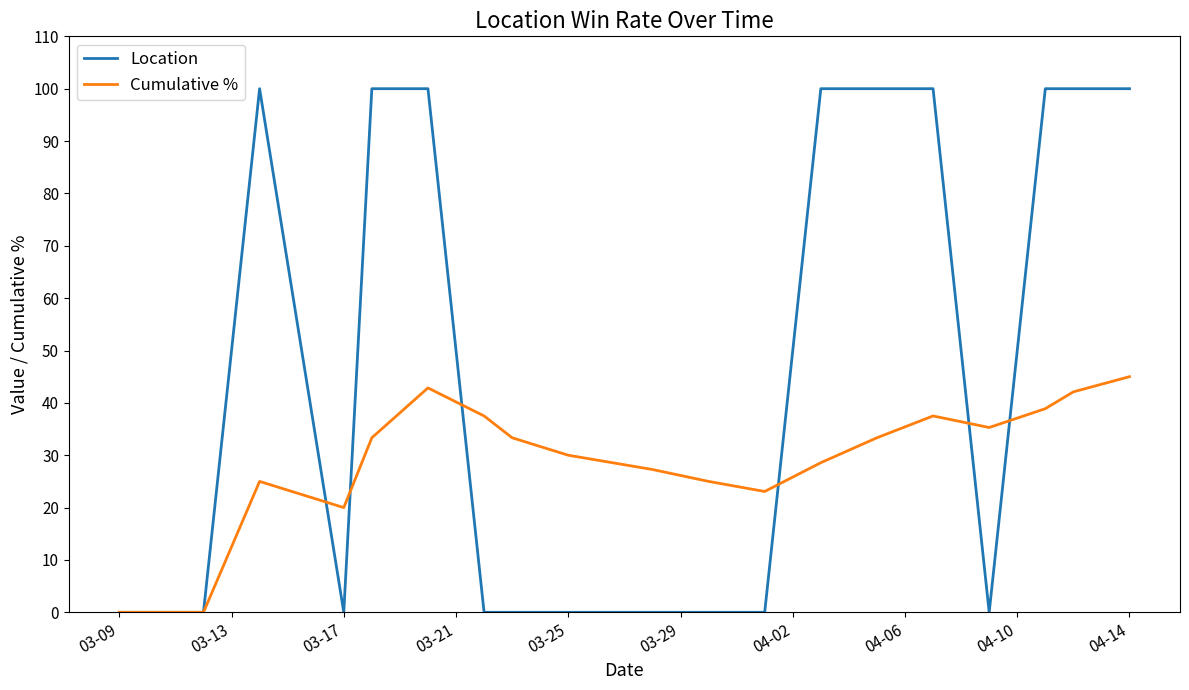

At how many categories does at least one series exceed 79?

9